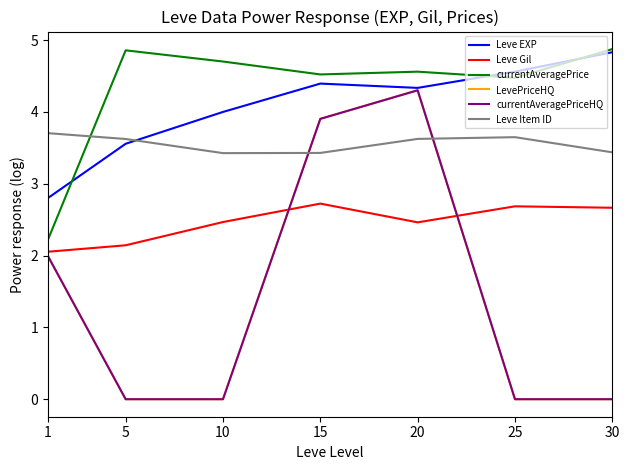

The Leve Gil series shows 1.0 at 20. True or false?

False